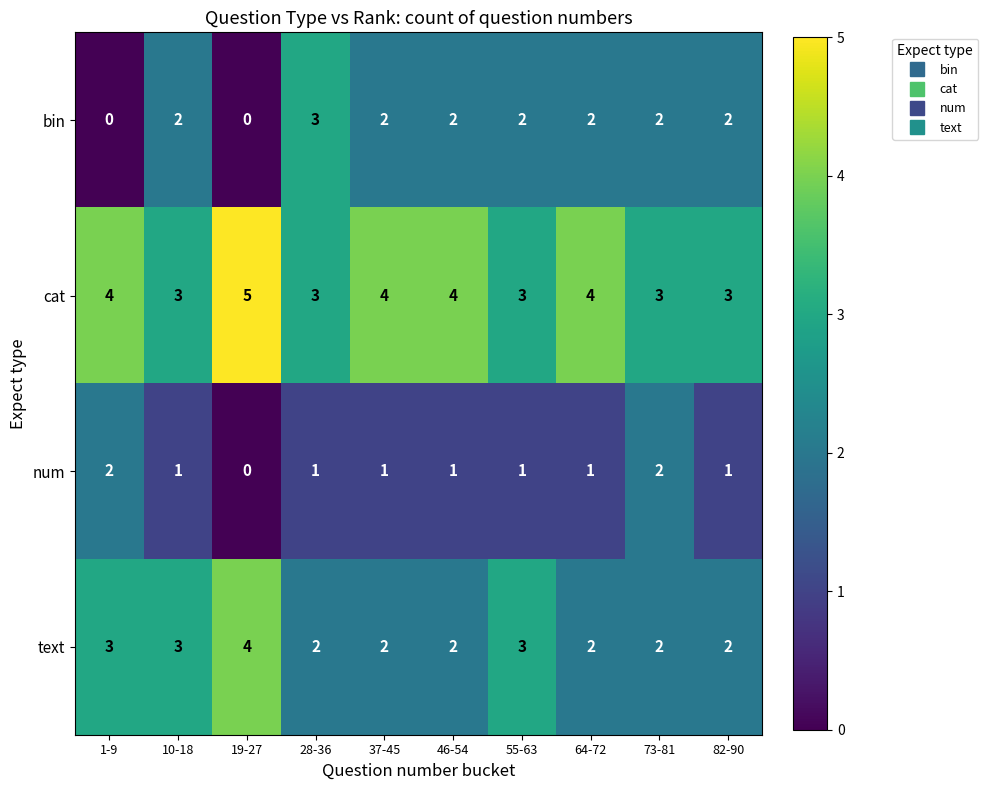

Rank the series by their maximum value, from lowest to highest.

num, bin, text, cat